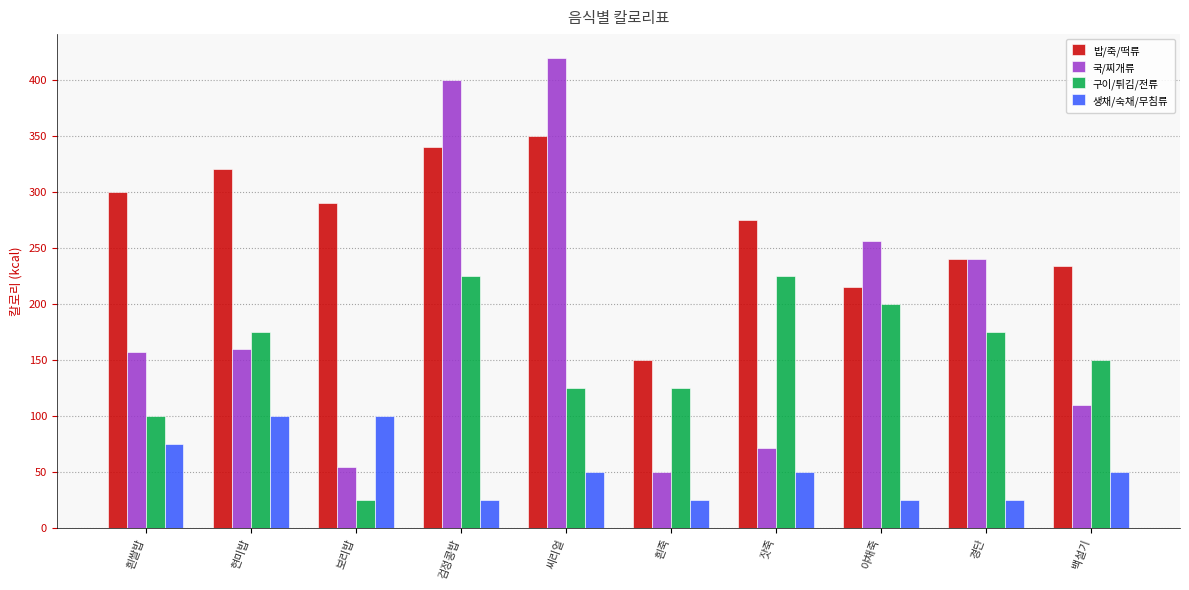

Between 보리밥 and 잣죽, which series saw the biggest shift?

구이/튀김/전류